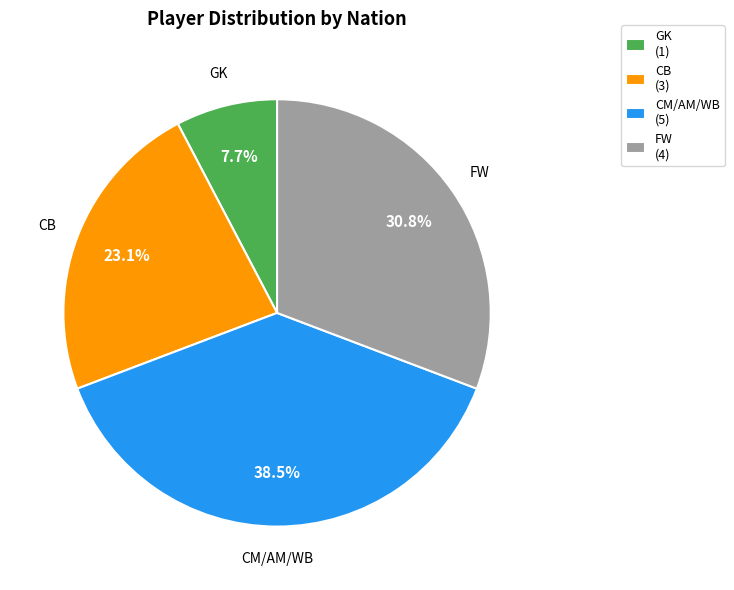

How much of the chart is everything except GK (1)?

92.3%